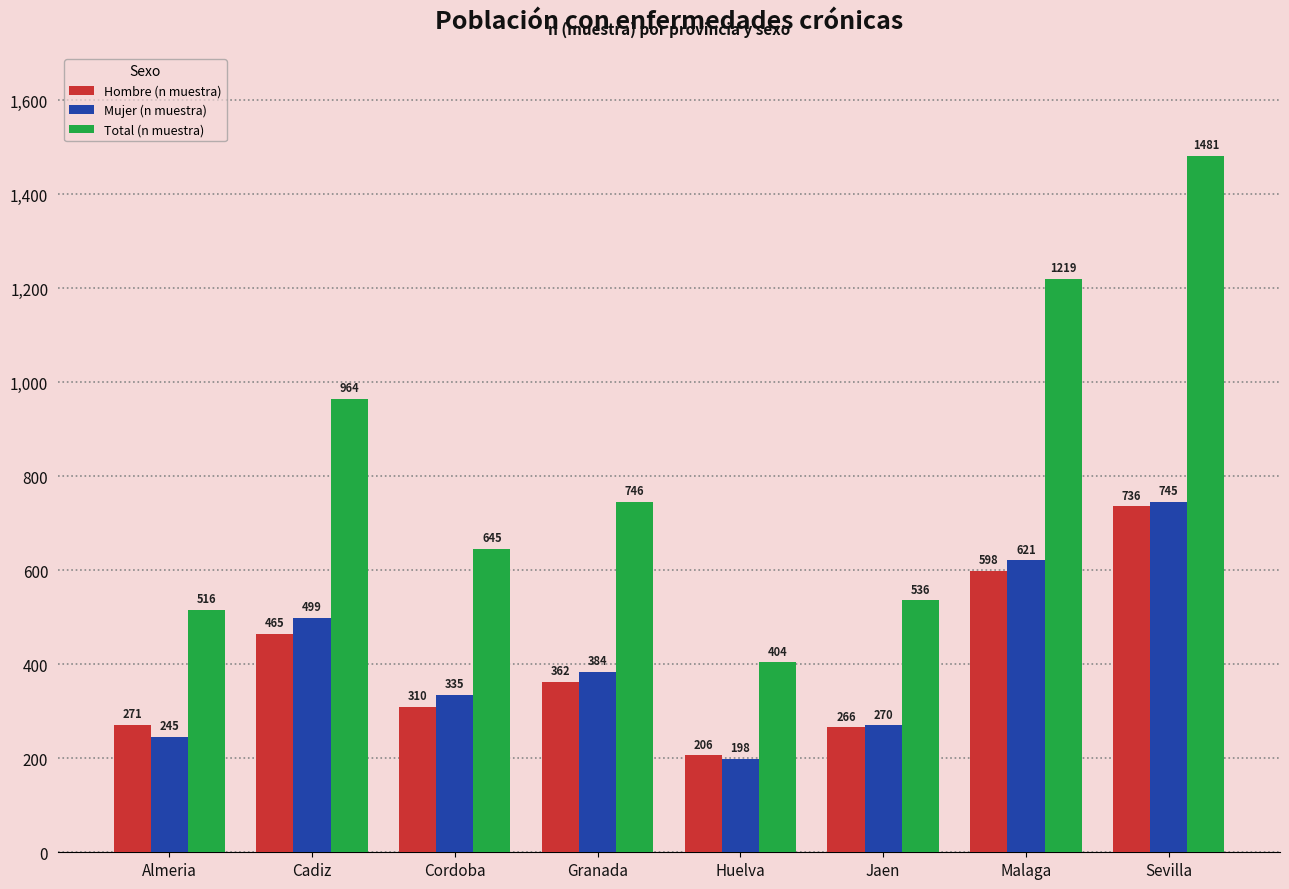

At how many categories does at least one series exceed 1085?

2